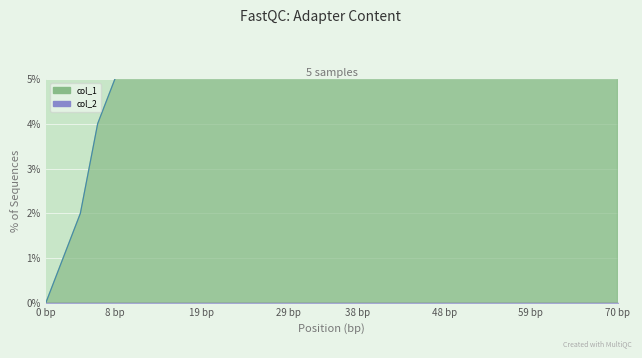

Which label corresponds to the largest value in the chart?

26